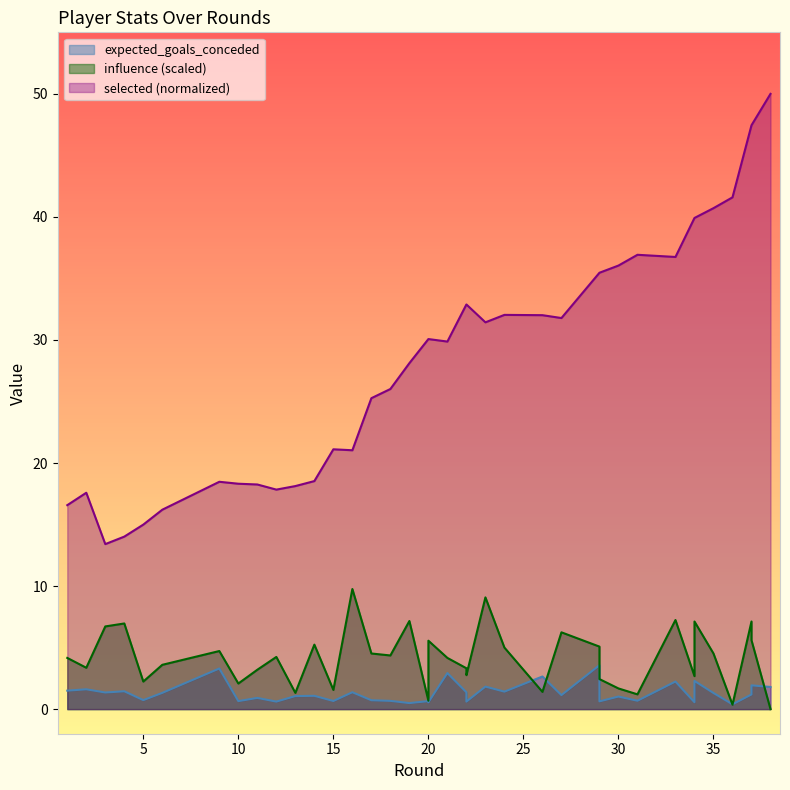

In selected, how many points are higher than both neighbors (excluding endpoints)?

5